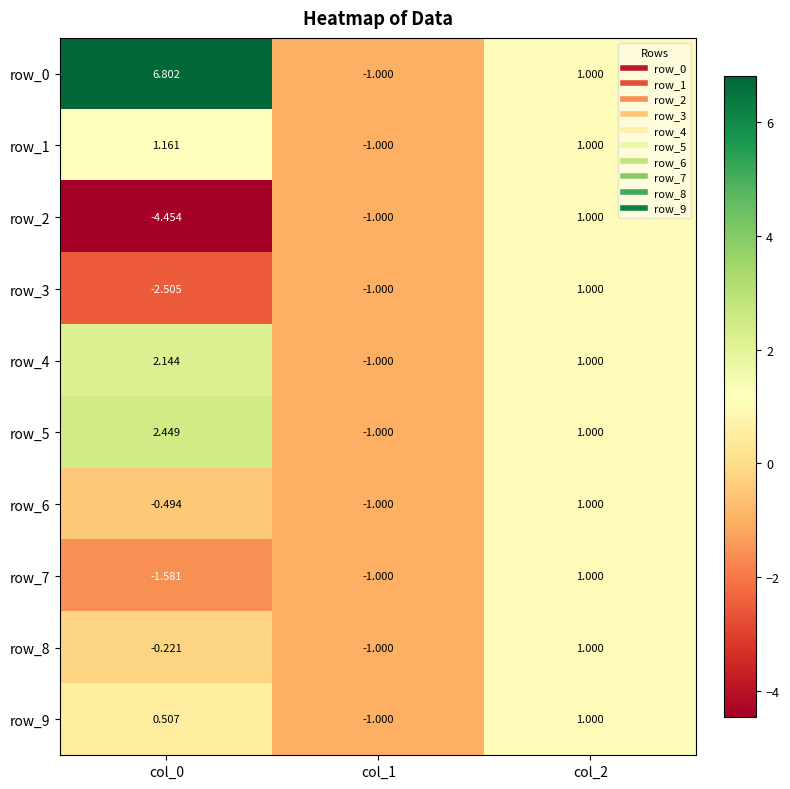

Which series changed the most between col_0 and col_1?

row_0